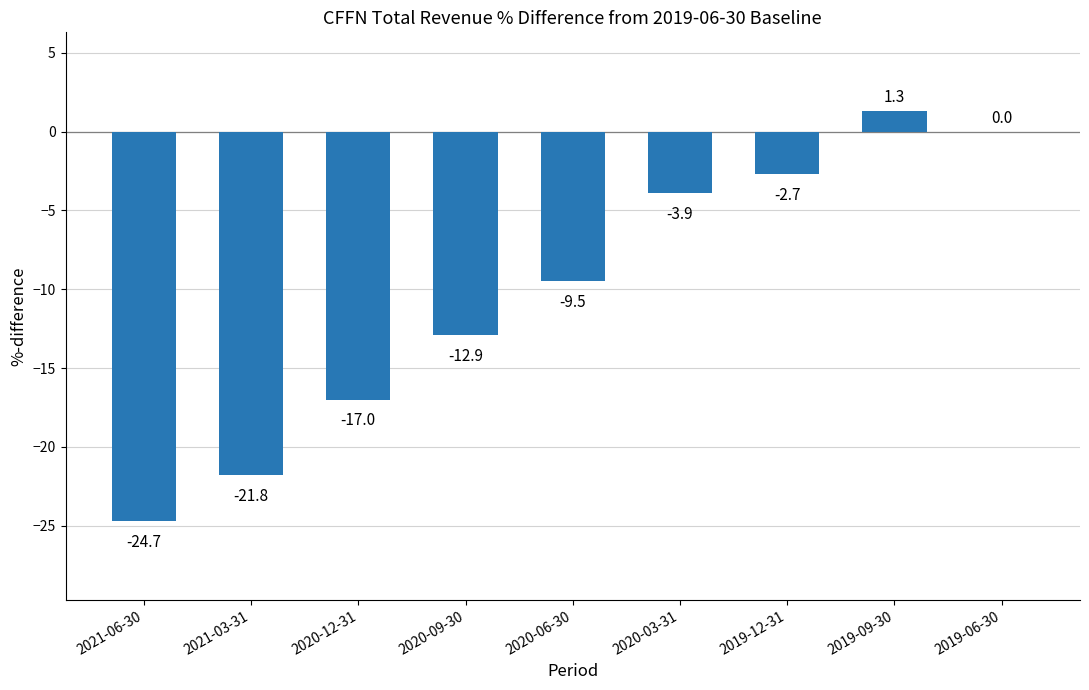

What is the change in value from 2020-09-30 to 2019-09-30?

+14.2